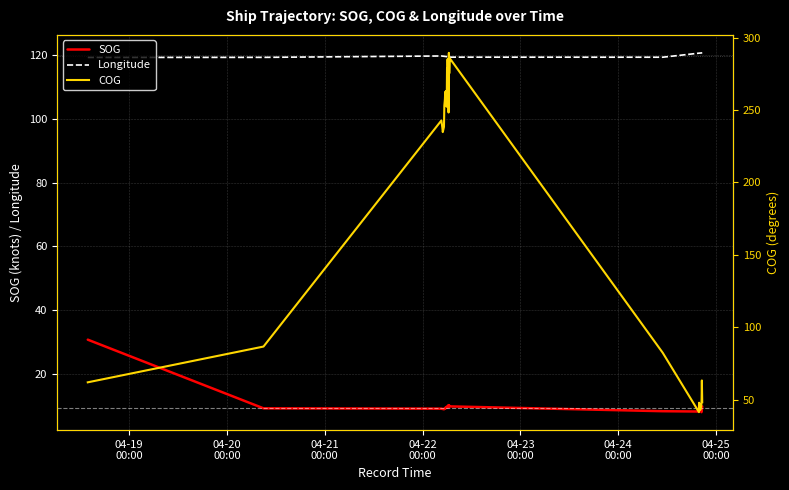

True or false: Longitude and SOG intersect in this chart.

False